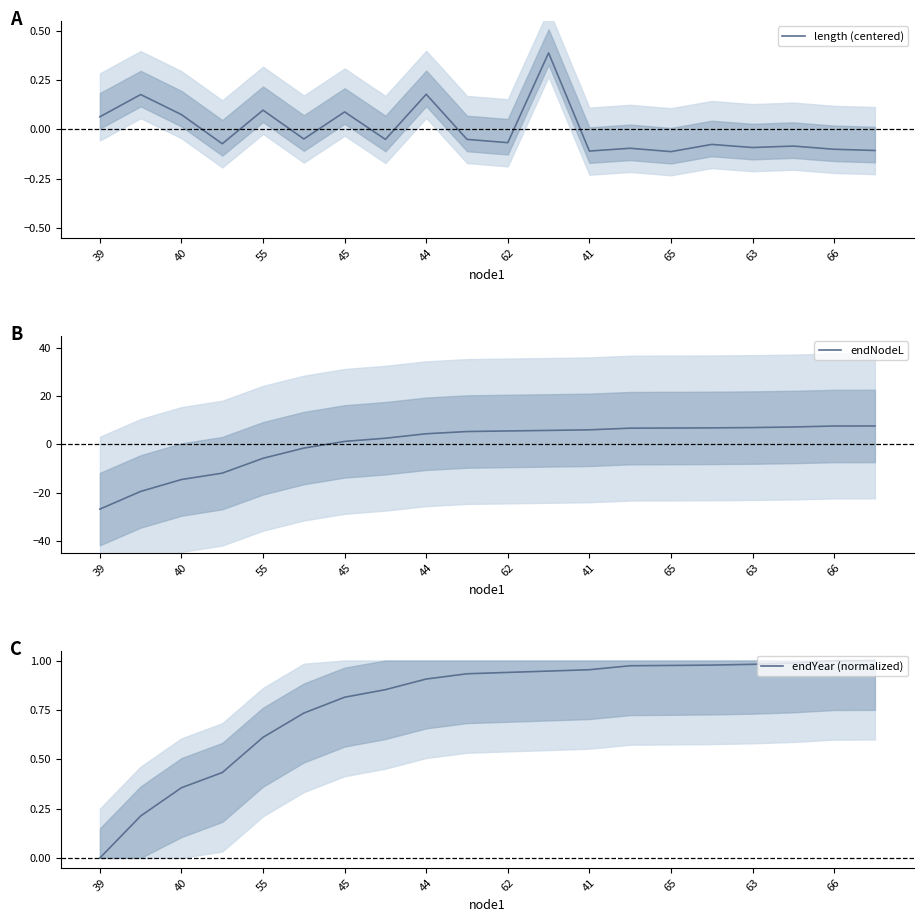

Where does the length (centered) series first go above 0?

39